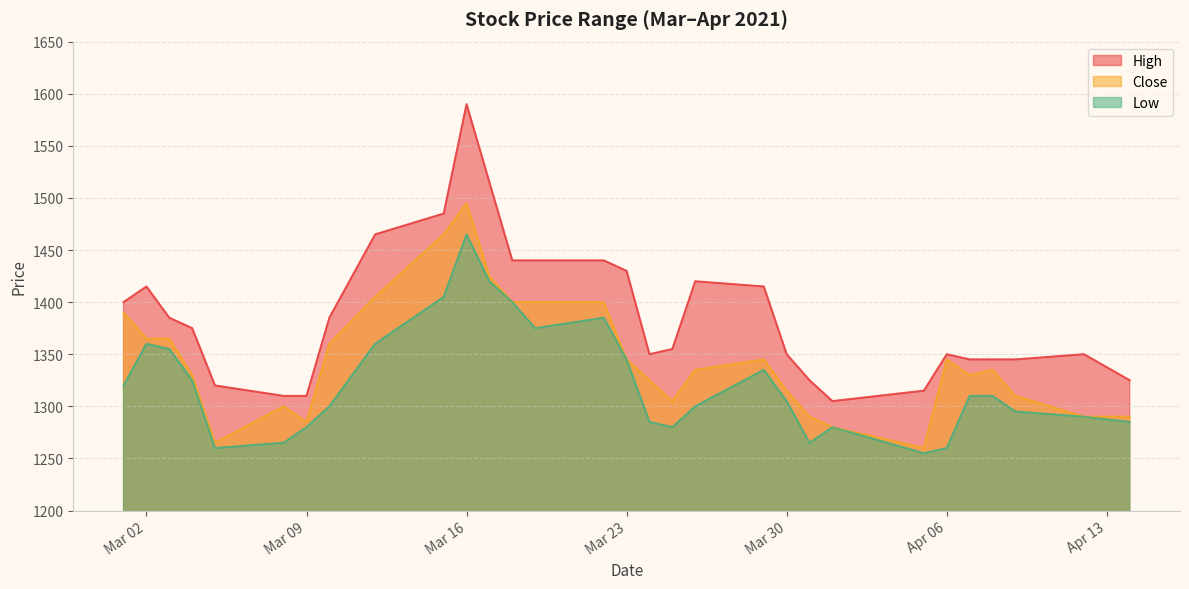

What is the total value across all series at 2021-04-14?

3900